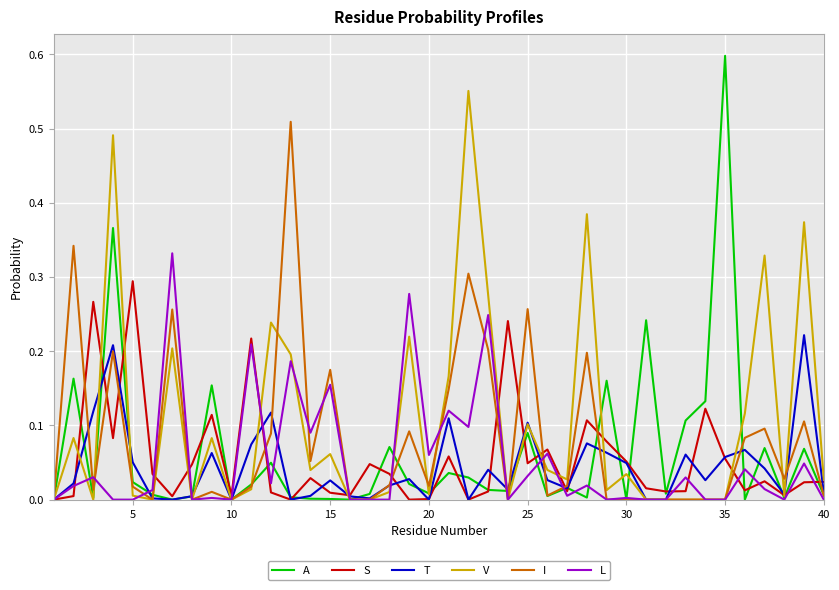

Which series has the widest spread of values?

A